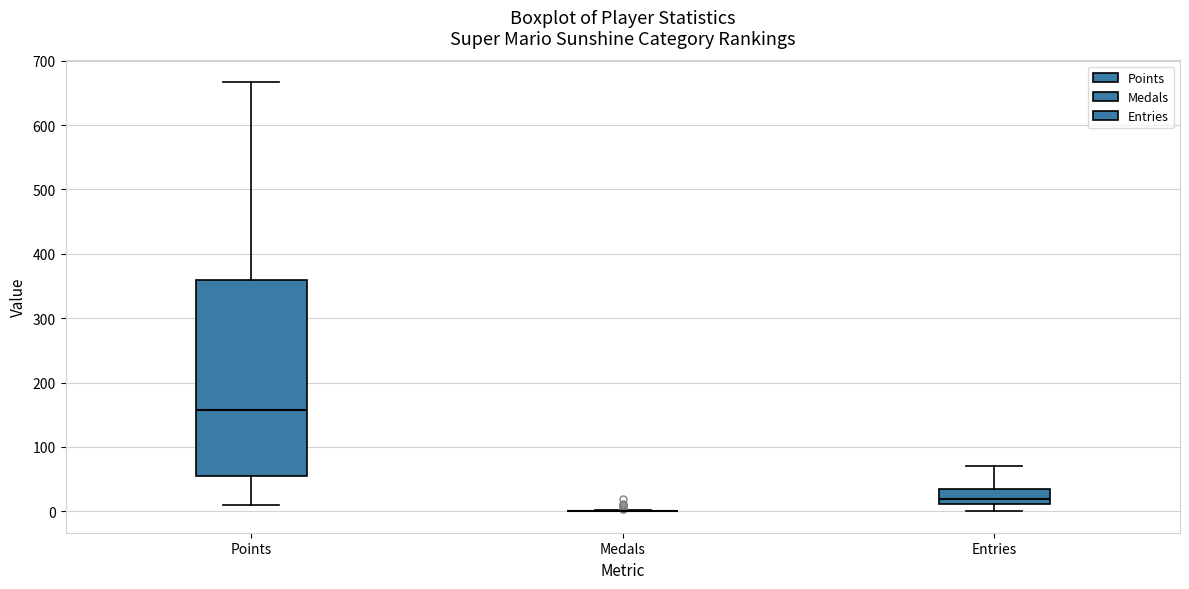

Reading left to right, transcribe this box plot: for each box, give where its median line is, the range the box spans, and where its two whiskers end, as read against the y-axis. The values are not printed on the chart, so give them approximately, as read against the axis.

Points: median 160, box 50 to 360, whiskers 10 to 670
Medals: box collapsed to a line at 0, whiskers 0 to 0
Entries: median 20, box 10 to 40, whiskers 0 to 70